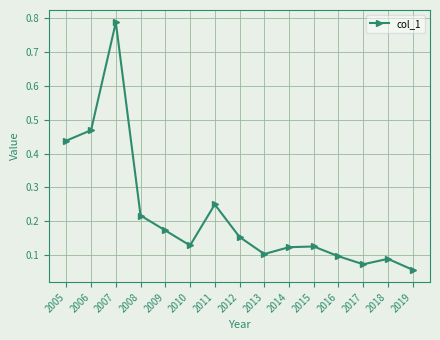

What is the difference between the maximum and minimum values?

0.7